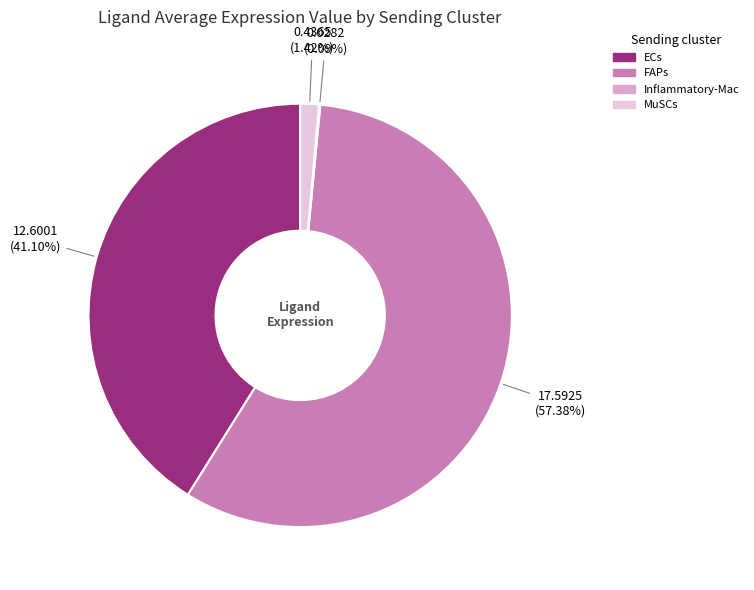

How many segments does this pie chart have?

4